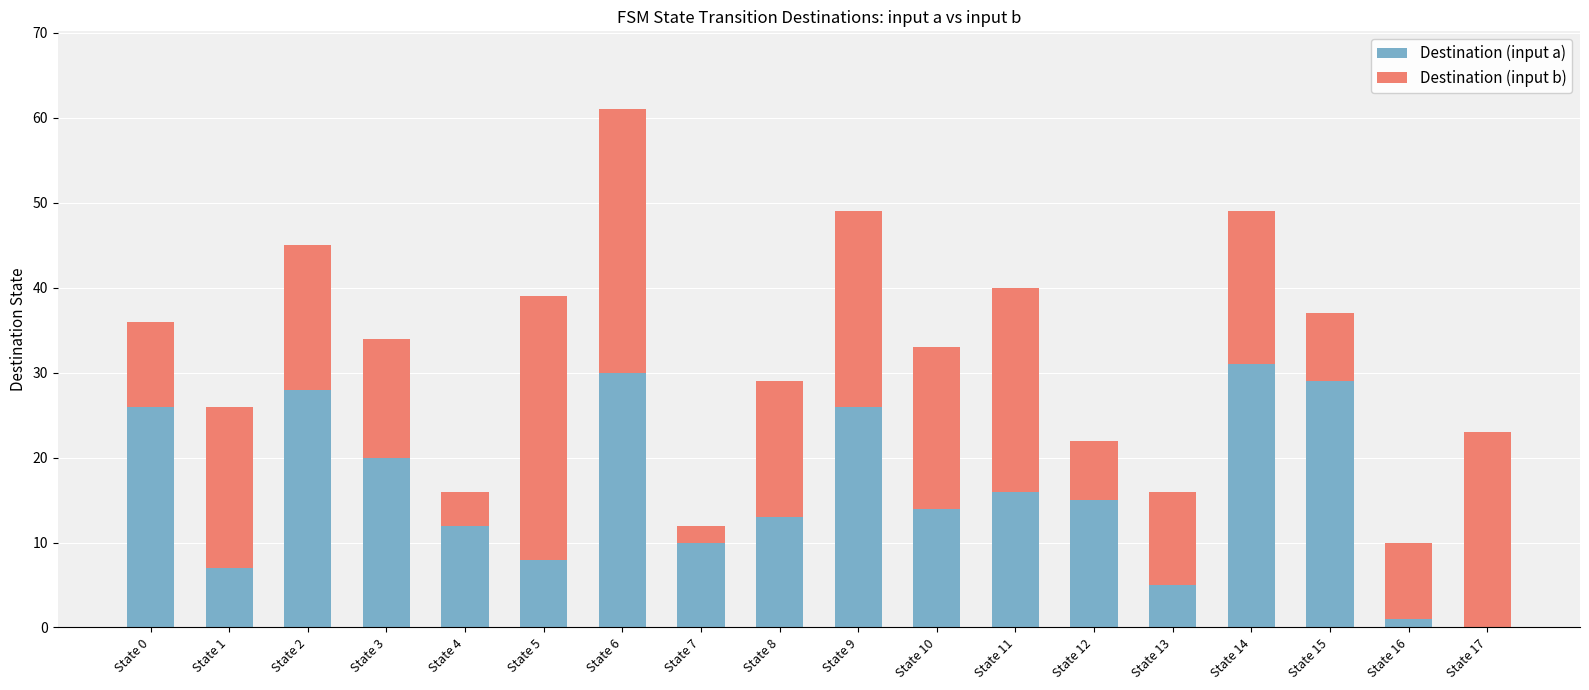

What is the average value of the Destination (input a) series?

16